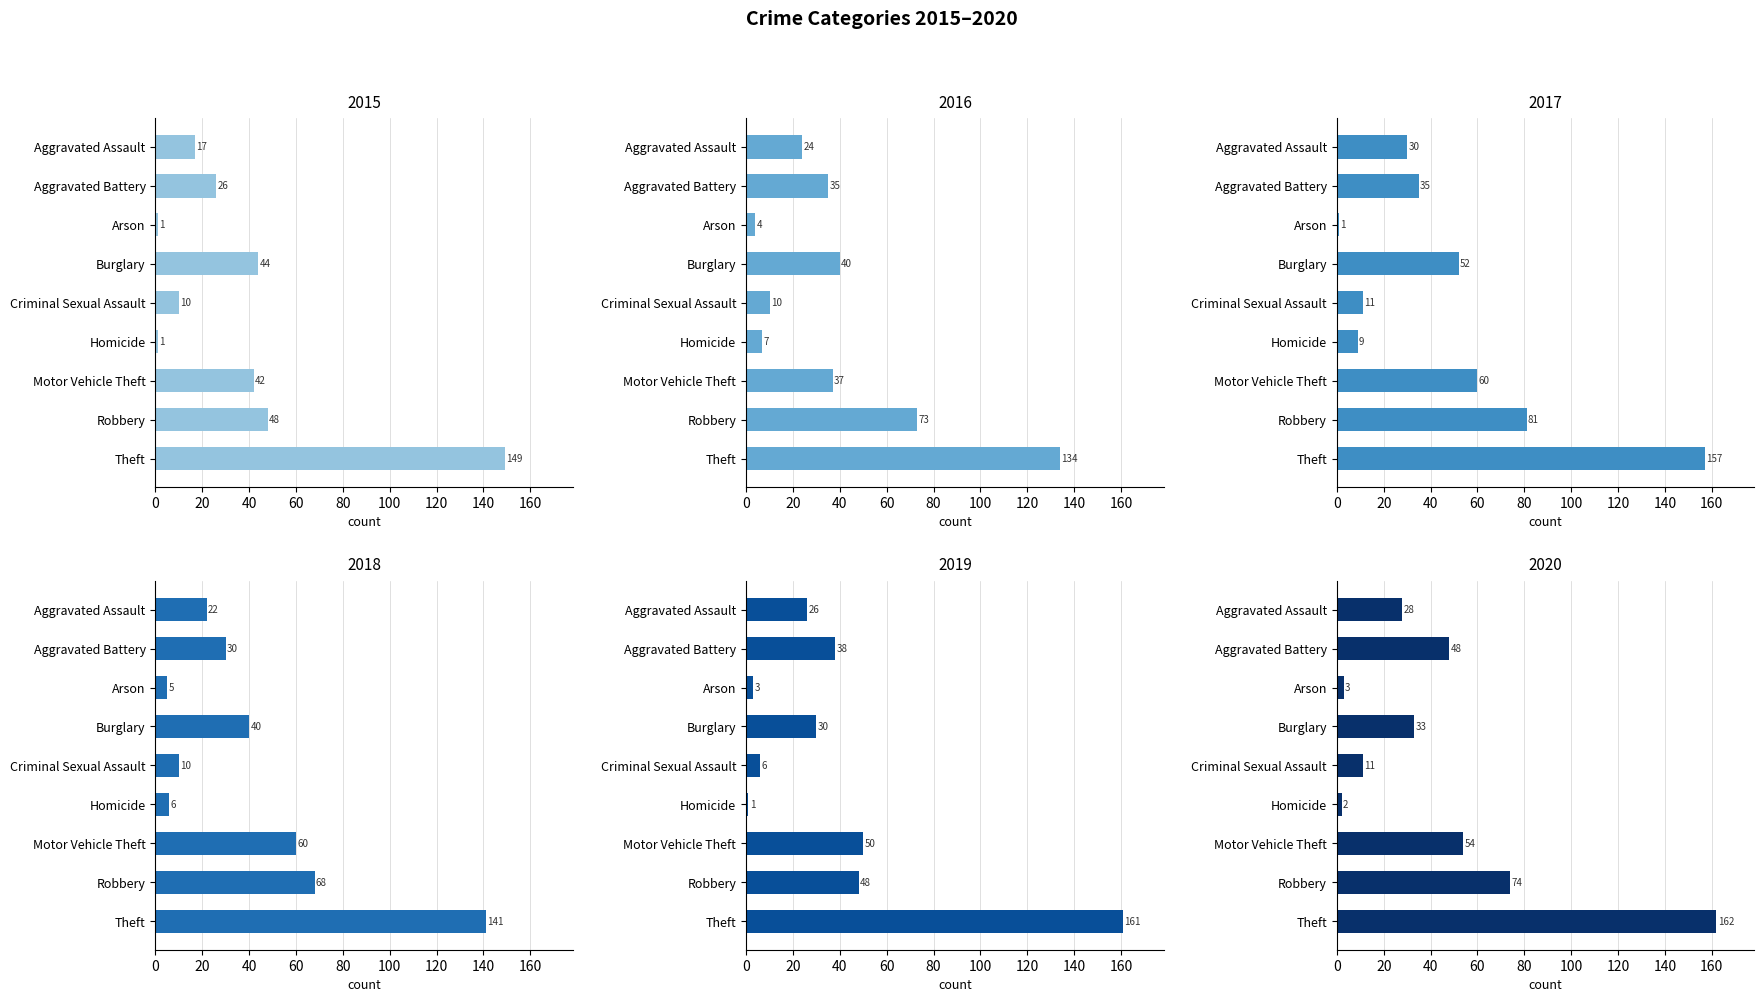

Rank the series at Robbery from highest to lowest value.

2017, 2020, 2016, 2018, 2015, 2019